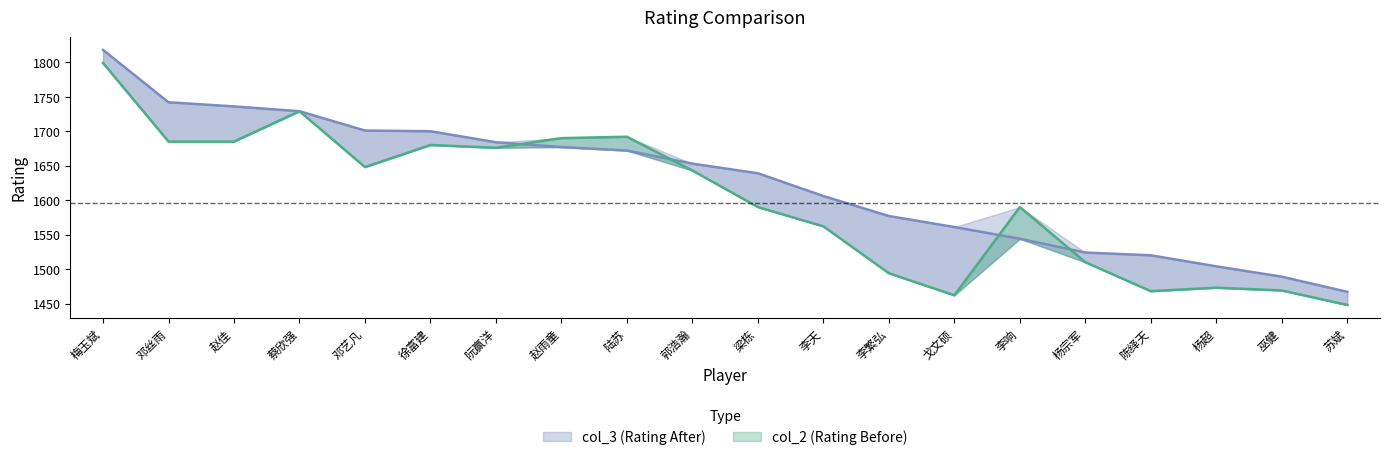

What position from the right is 李繁弘?

8